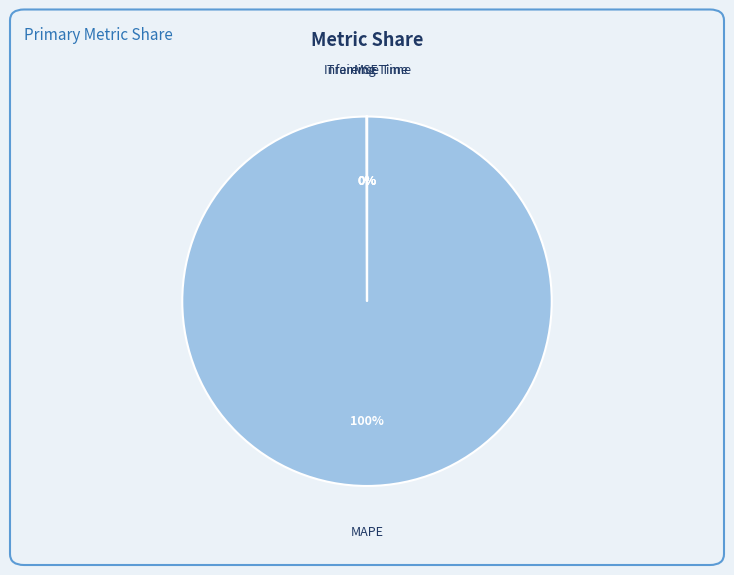

What is the largest slice in the pie chart?

MAPE